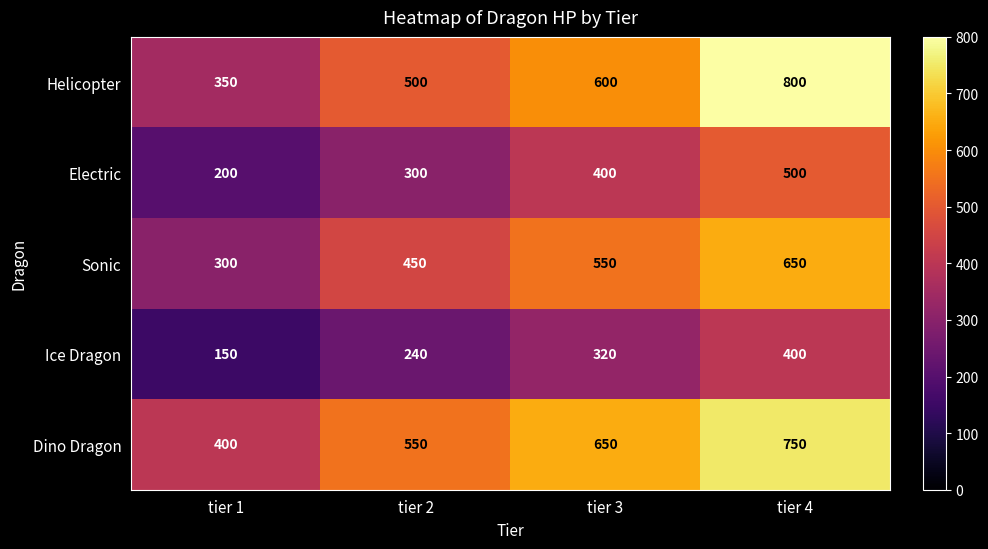

What is the smallest value displayed?

150